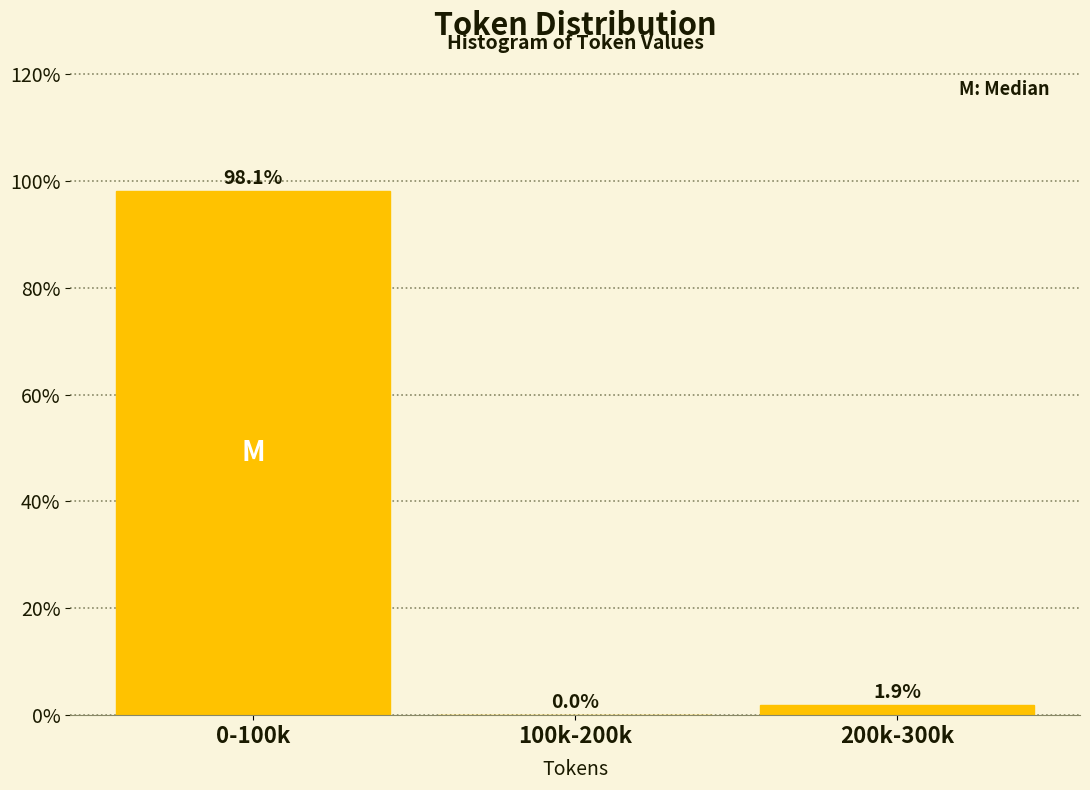

Reading right to left, what are all the values shown in this chart?

200k-300k=1.9	100k-200k=0.0	0-100k=98.1